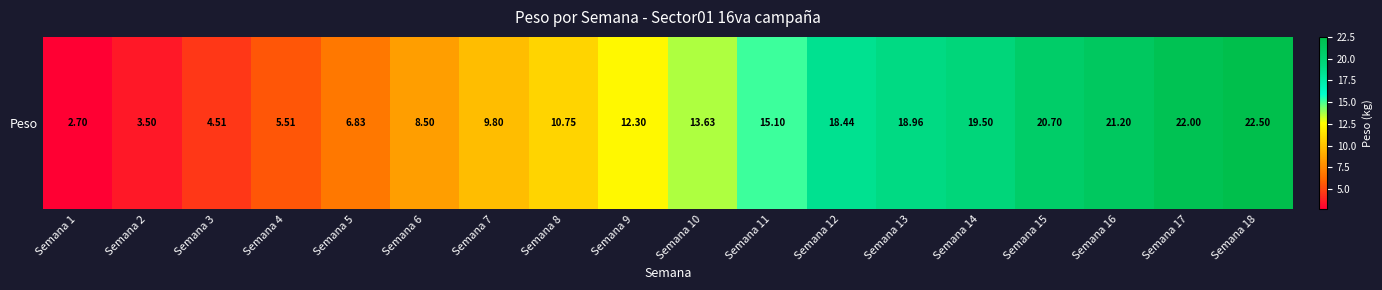

Reading left to right, transcribe all the data shown in this chart.

Semana 1=2.7	Semana 2=3.5	Semana 3=4.5	Semana 4=5.5	Semana 5=6.8	Semana 6=8.5	Semana 7=9.8	Semana 8=10.8	Semana 9=12.3	Semana 10=13.6	Semana 11=15.1	Semana 12=18.4	Semana 13=19.0	Semana 14=19.5	Semana 15=20.7	Semana 16=21.2	Semana 17=22.0	Semana 18=22.5